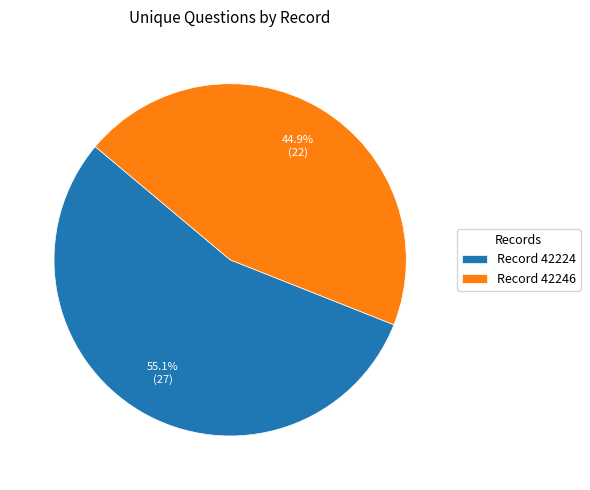

To the nearest percent, what is the average slice percentage?

50%